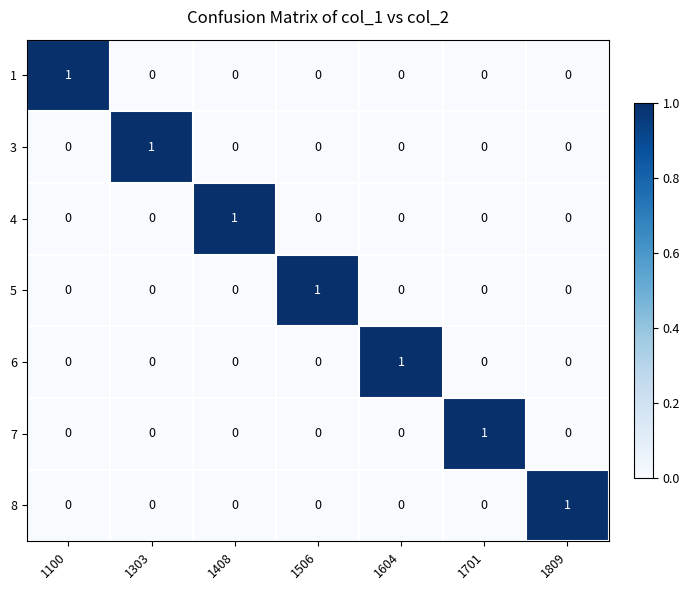

Is it true that 5 equals 1 at 1604?

False